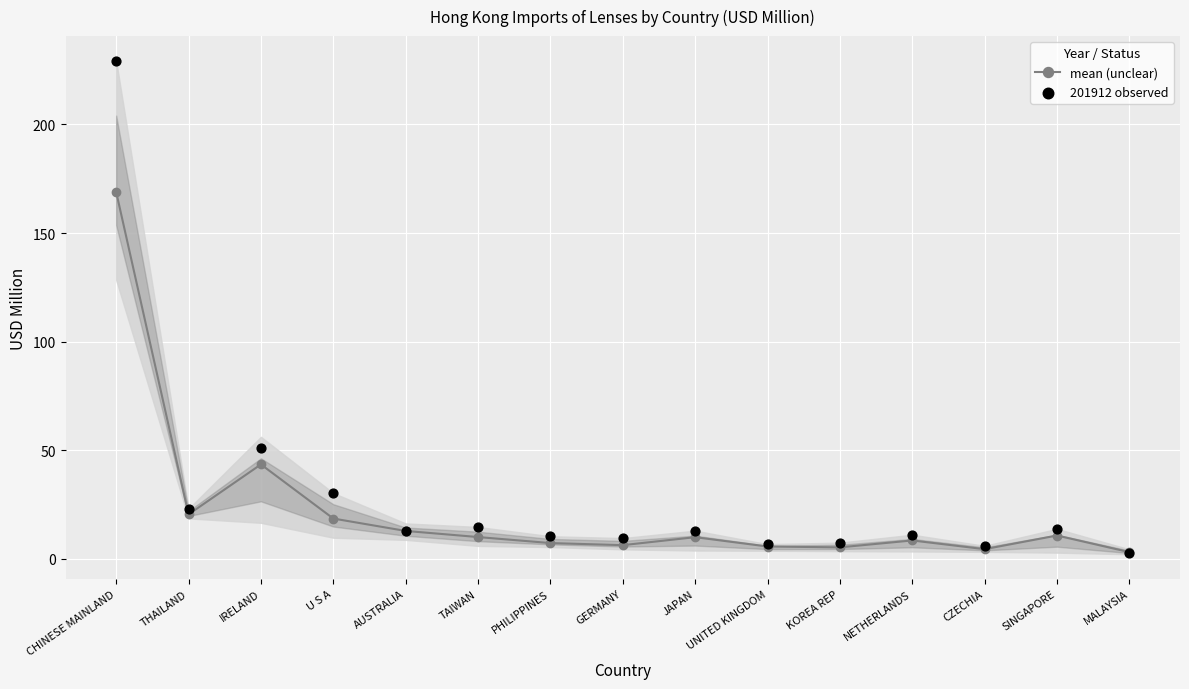

What are all the series names shown in the legend?

mean (unclear), 201912 observed